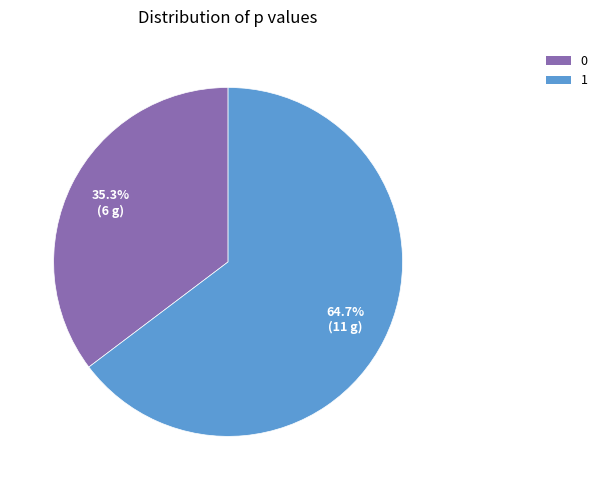

Is it true that 1 is 65% of the pie?

True